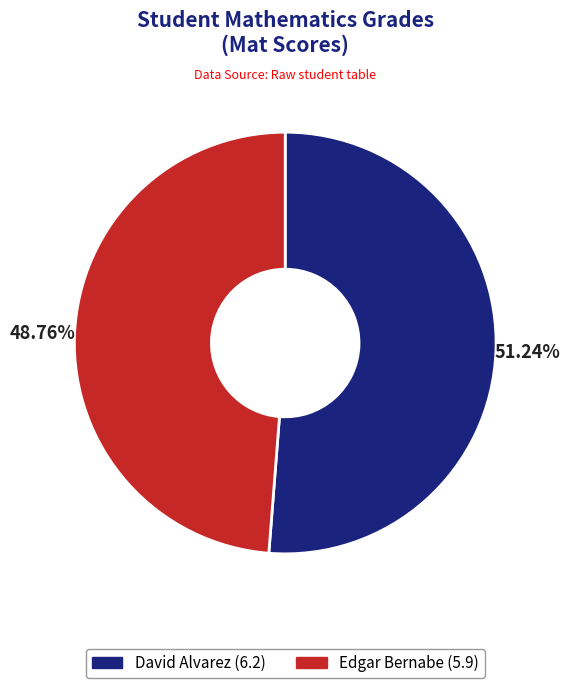

To the nearest percent, what percentage of the pie is David Alvarez?

51%